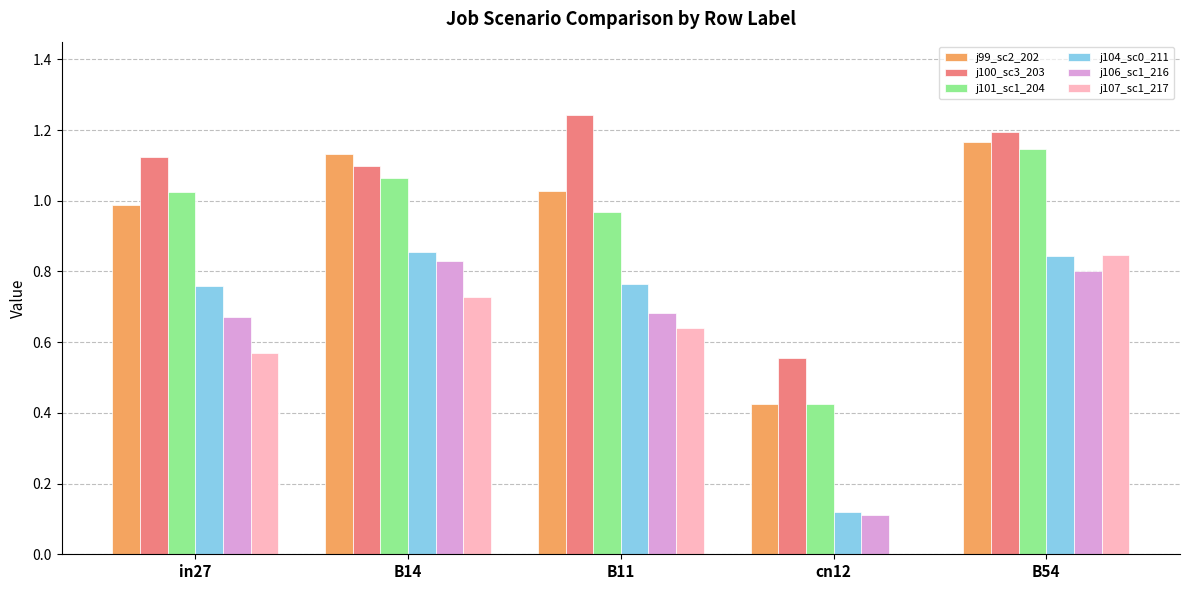

What is the total value across all series at B11?

5.3